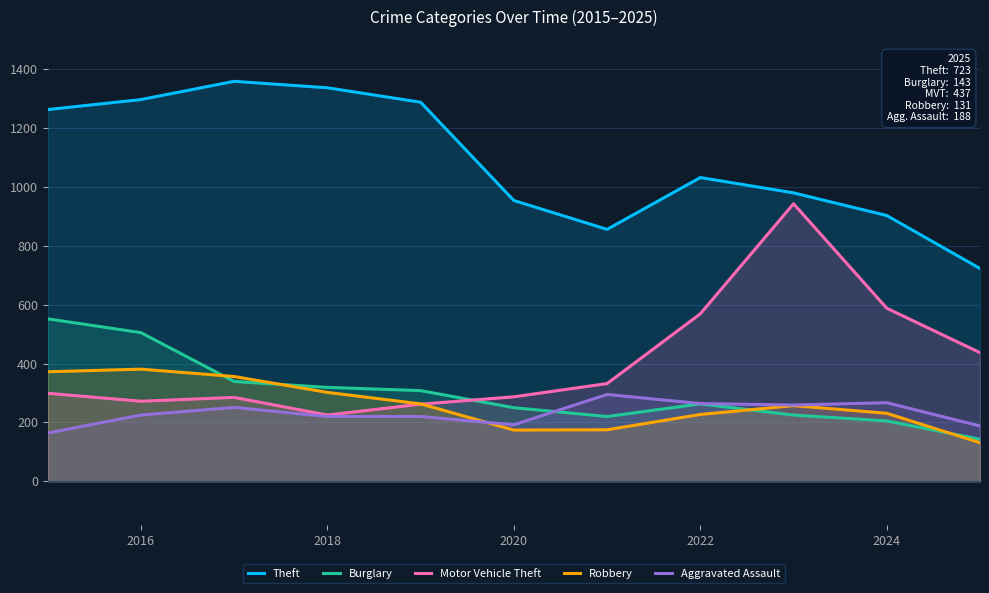

True or false: Burglary has a value of 114 at 2022.

False